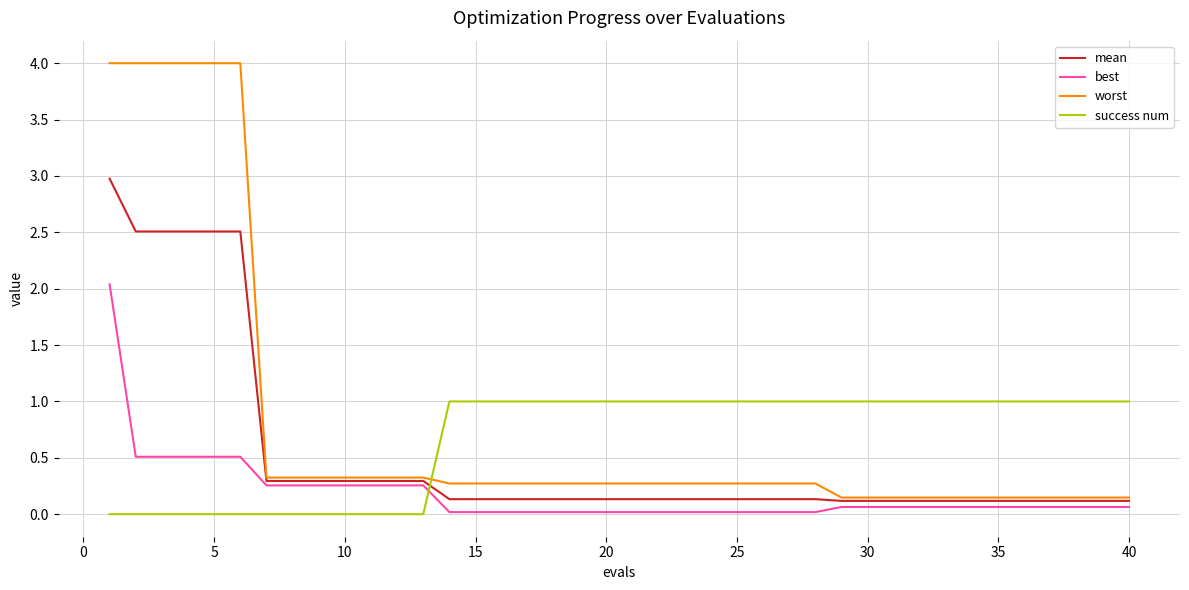

List the series in order of their overall mean, lowest first.

best, mean, success num, worst